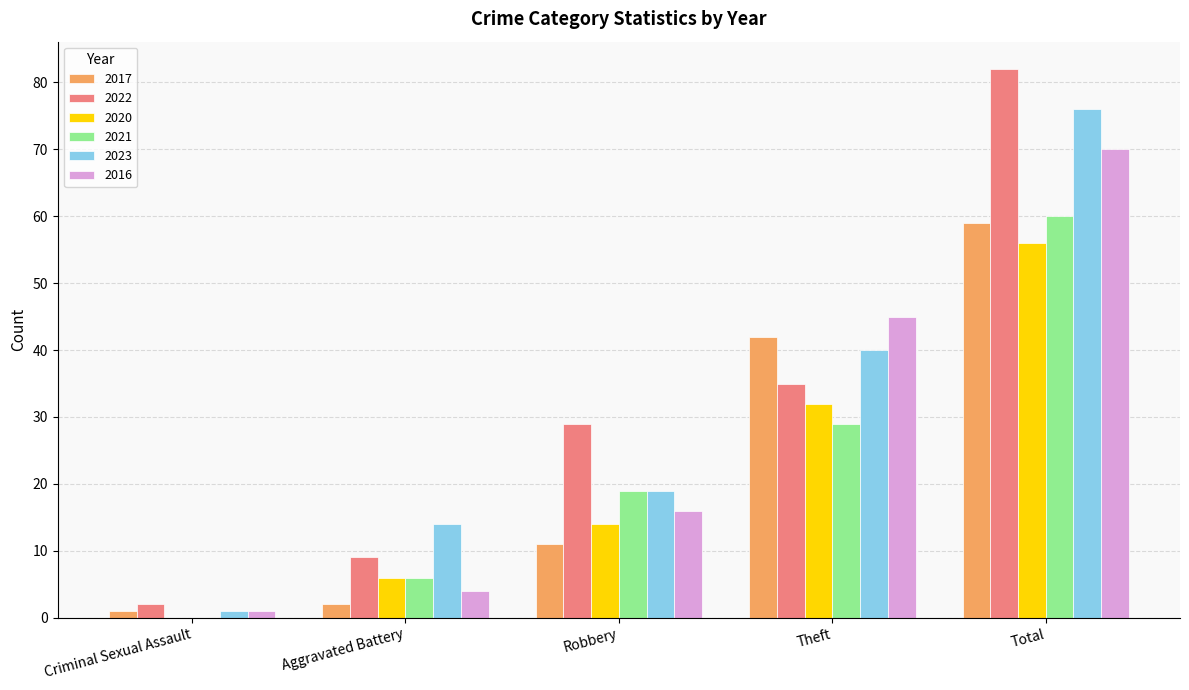

Are the bars horizontal?

No